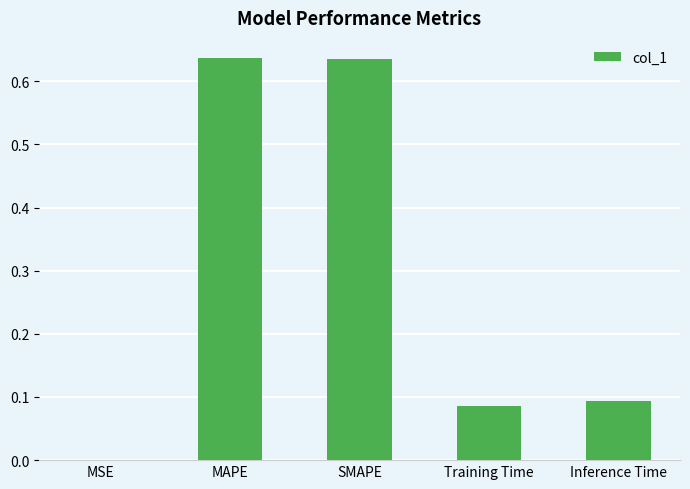

Between MSE and Inference Time, which is larger?

Inference Time